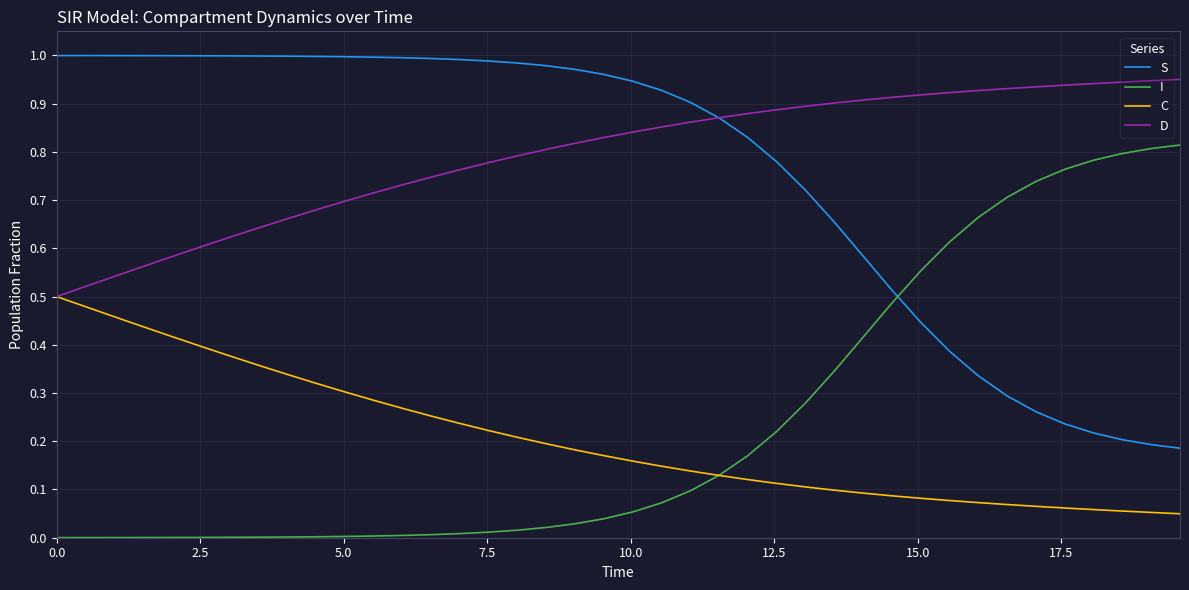

How many intersections are there between I and S?

1